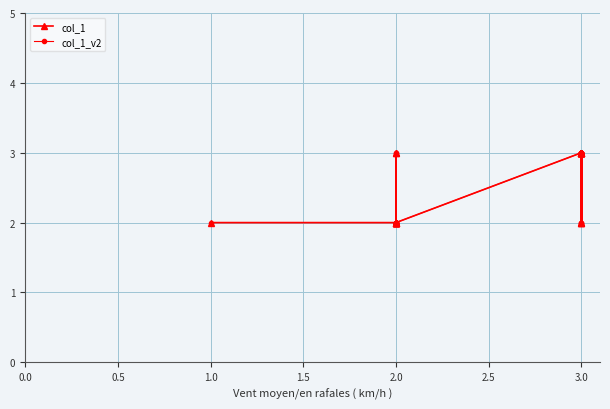

True or false: col_1 and col_1_v2 intersect in this chart.

False